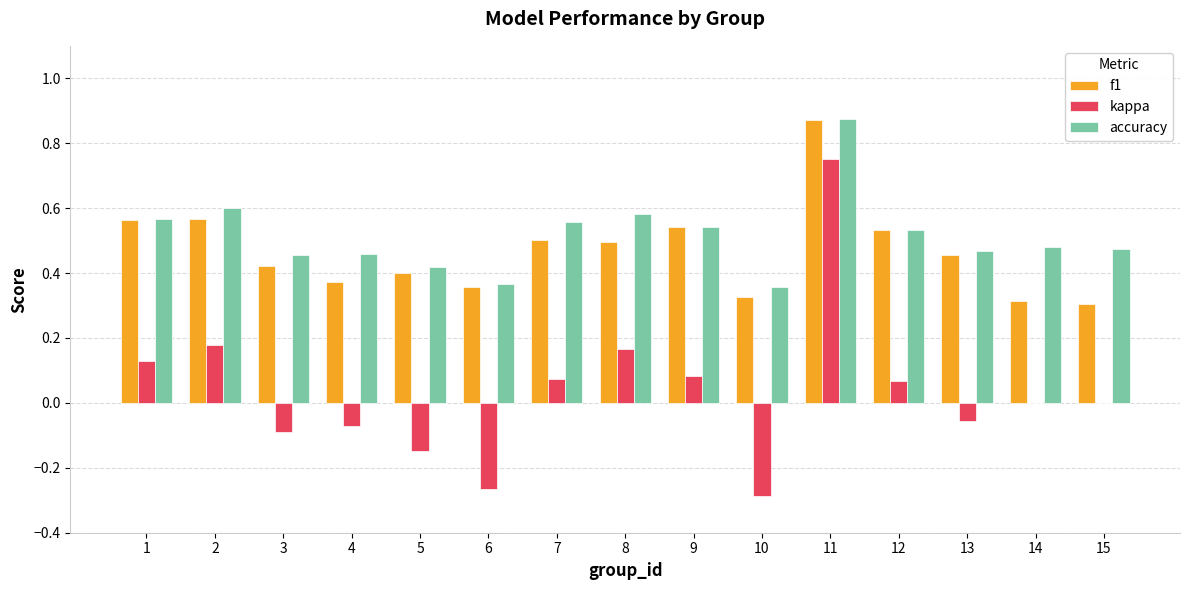

Is it true that kappa equals -0.2 at 5?

False